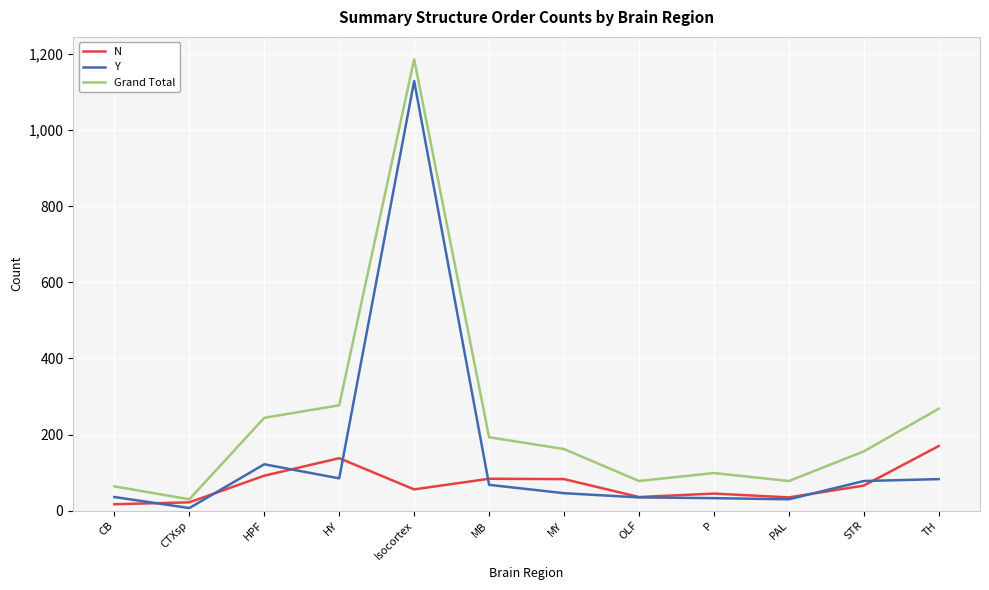

At HY, list the series in order from smallest to largest.

Y, N, Grand Total